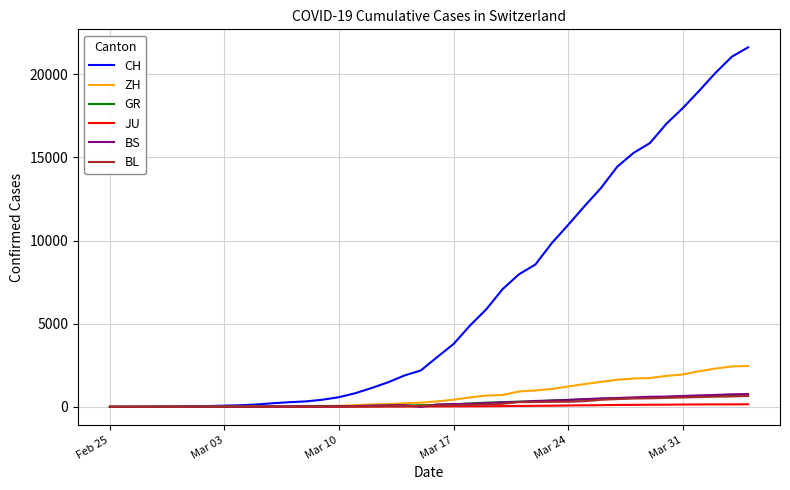

What is the highest value of the BS series?

767